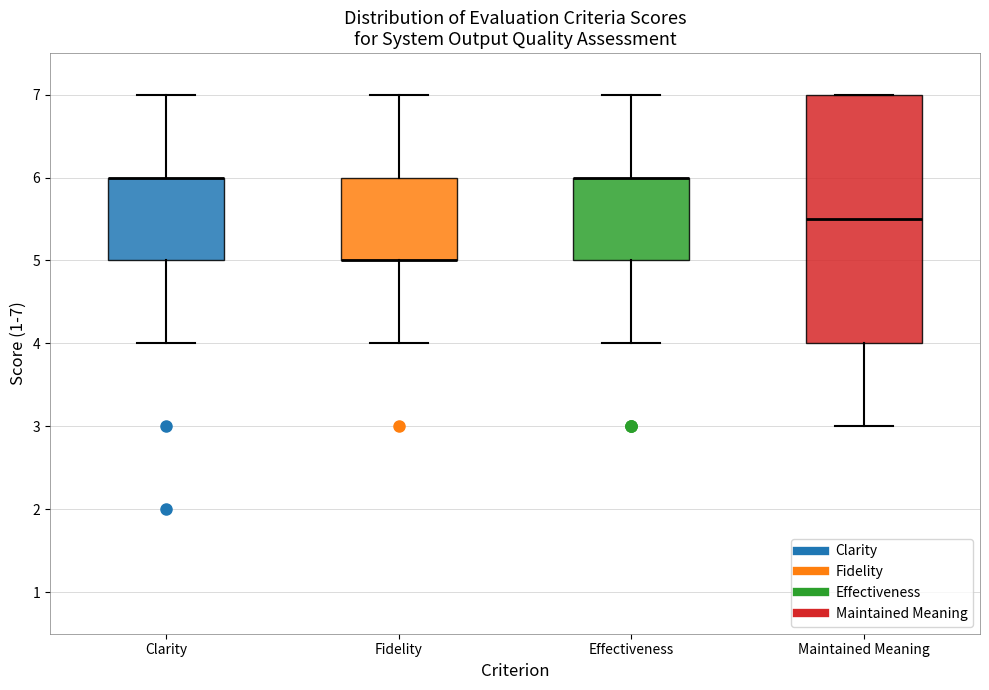

Where is the lower edge of the box for Effectiveness on the y-axis? The values are not printed on the chart, so give them approximately, as read against the axis.

5.0